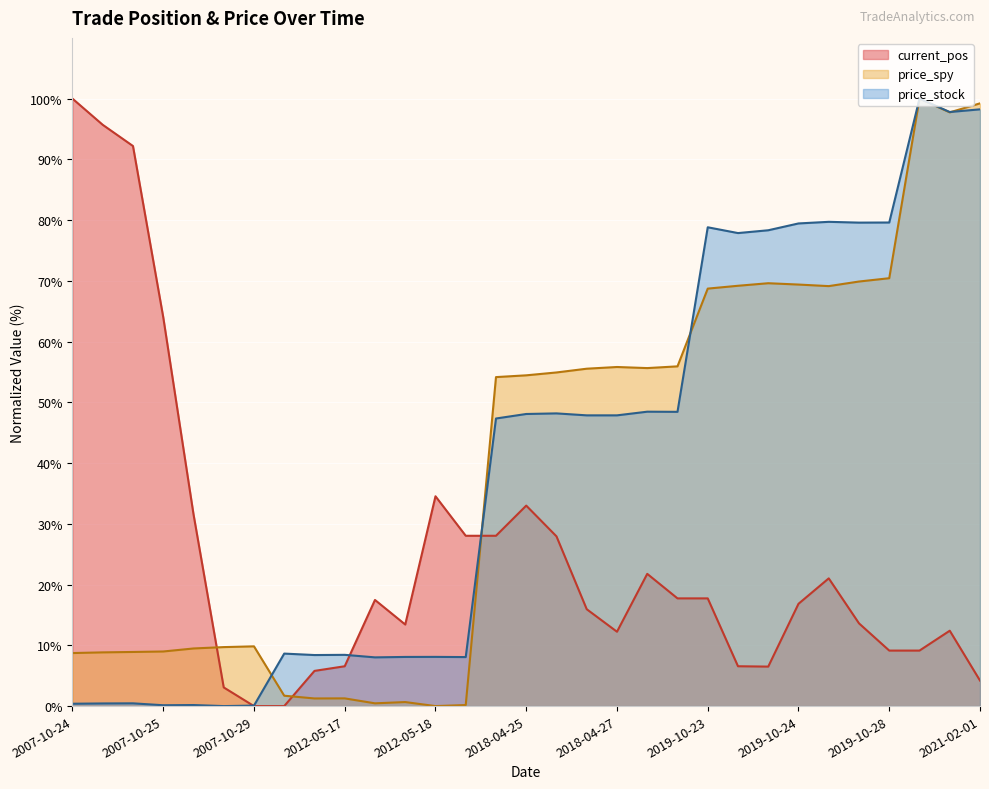

What is the maximum value shown in the chart?

100.0